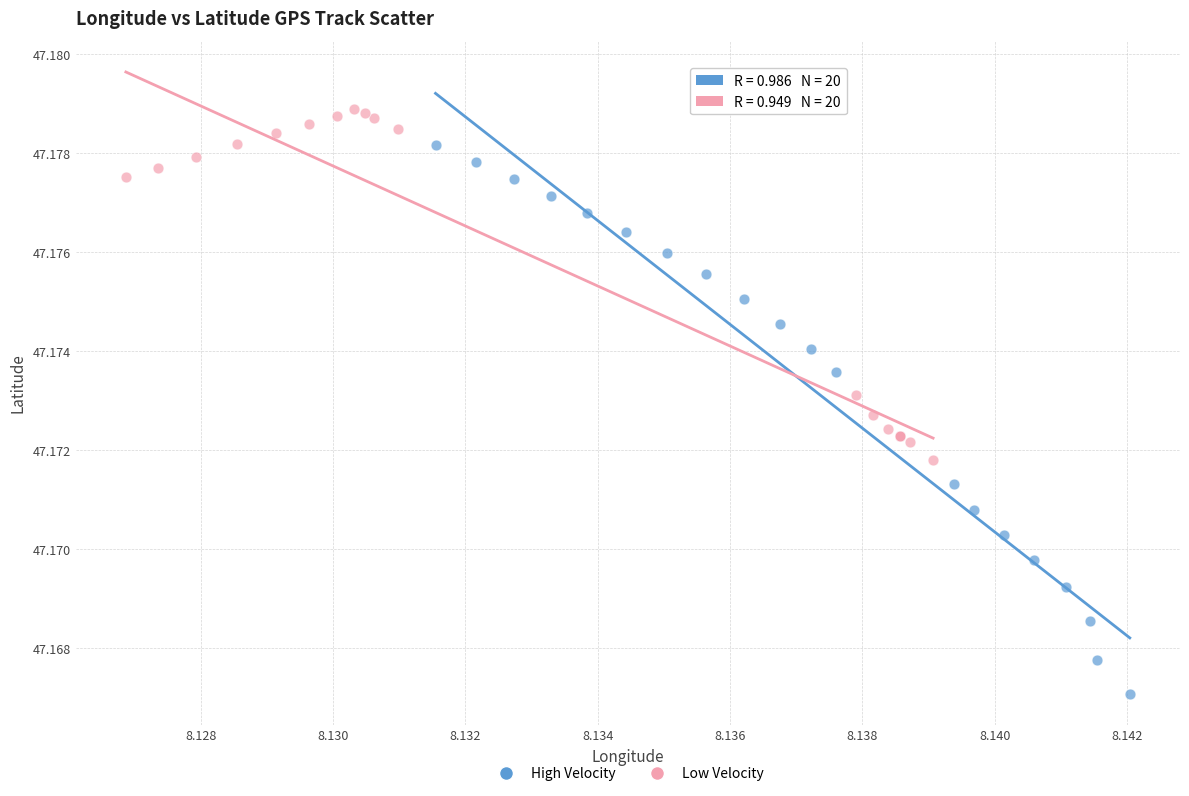

What are all the series names shown in the legend?

High Velocity, Low Velocity